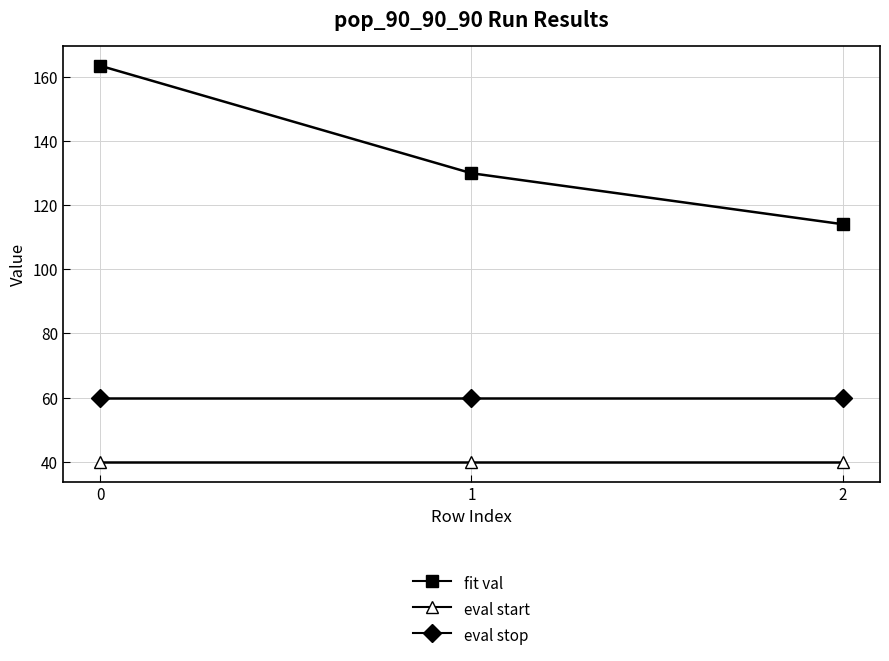

Which series has the largest total across all categories?

fit val